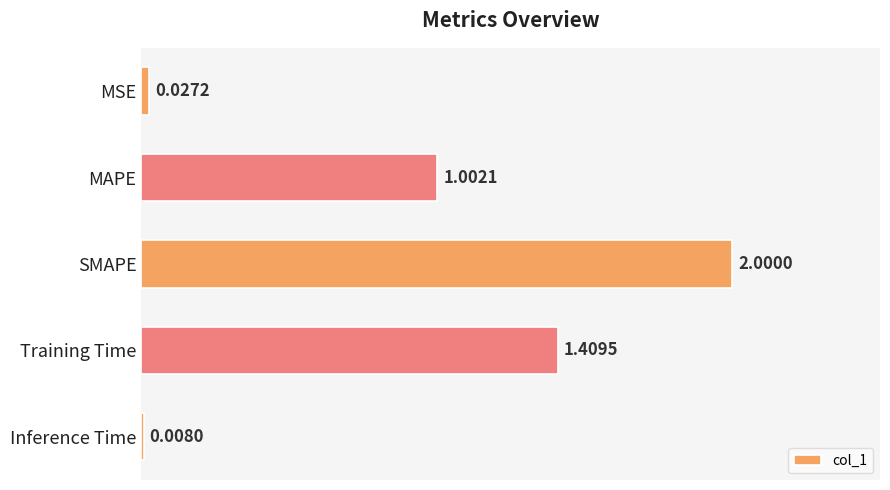

What is the average value?

0.9